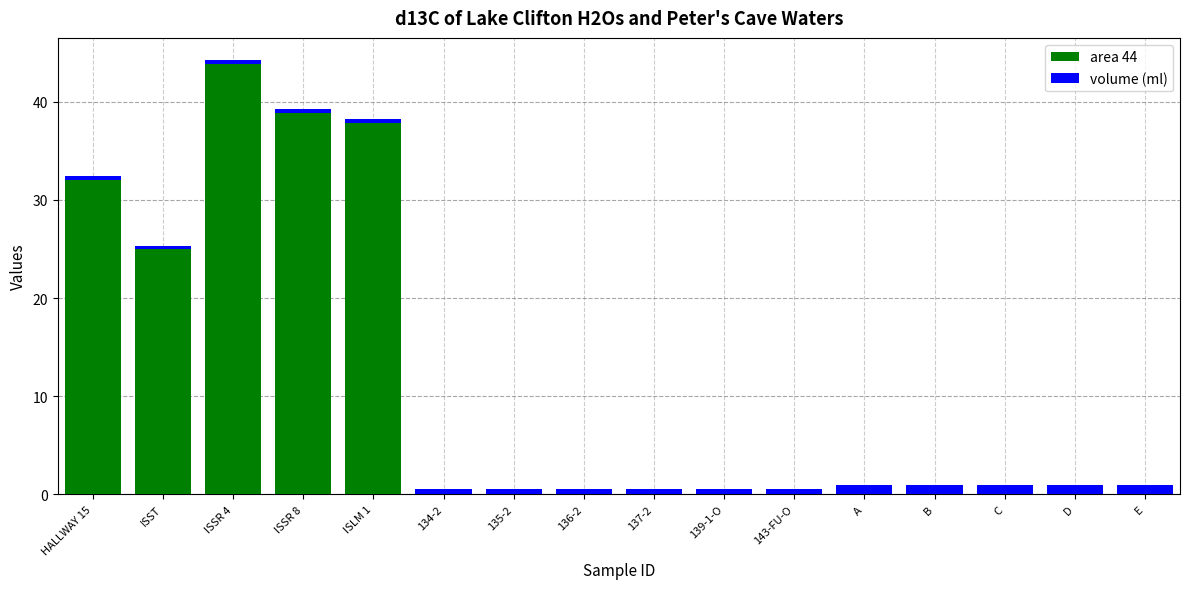

Which category has the highest value in the area 44 series?

ISSR 4